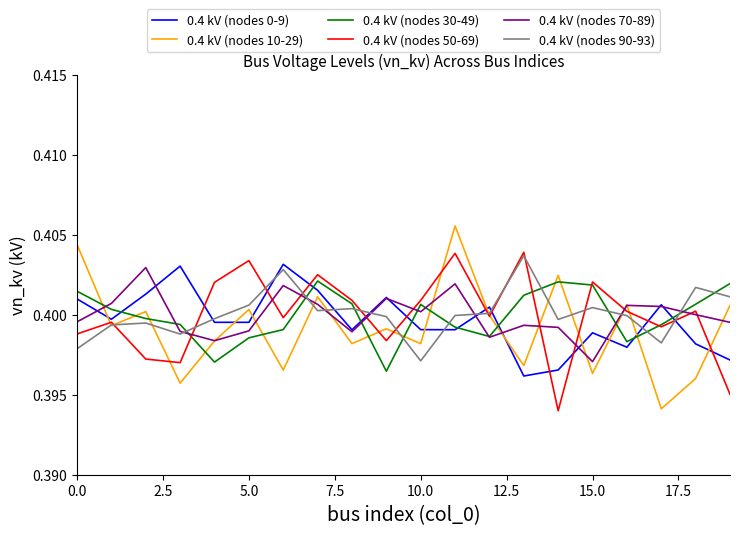

True or false: 0.4 kV (nodes 90-93) and 0.4 kV (nodes 30-49) intersect in this chart.

True